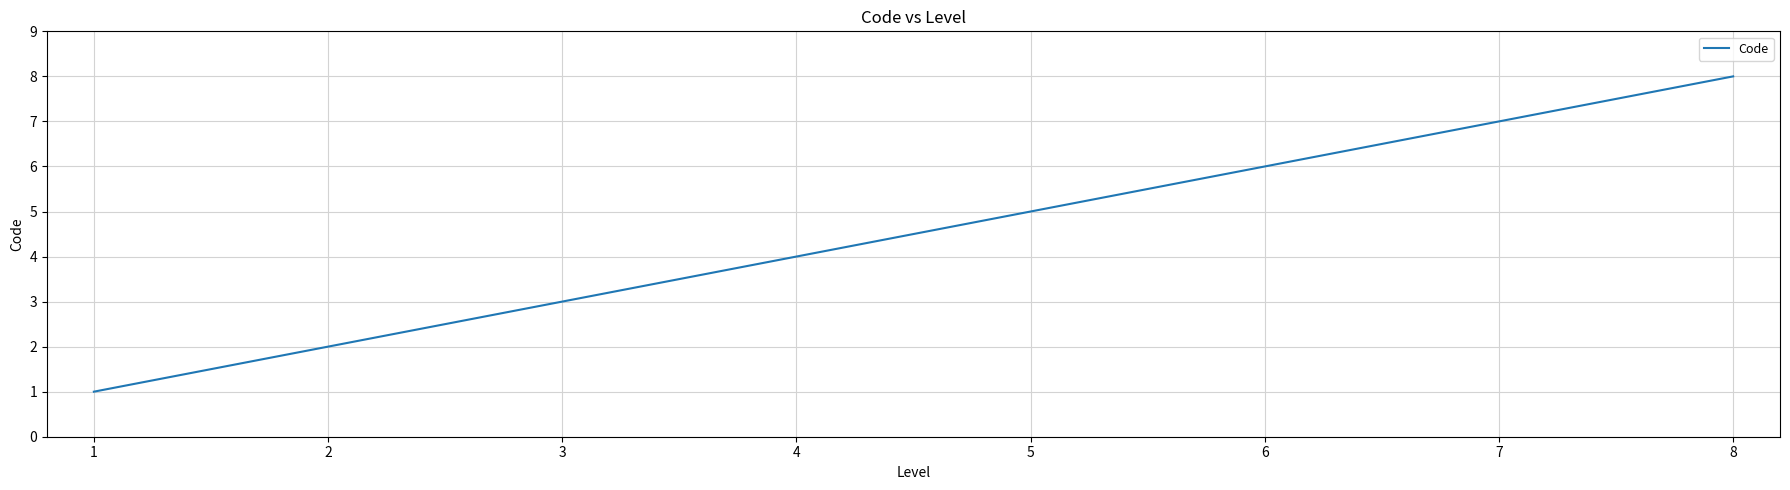

List the labels in order of value, largest first.

8, 7, 6, 5, 4, 3, 2, 1